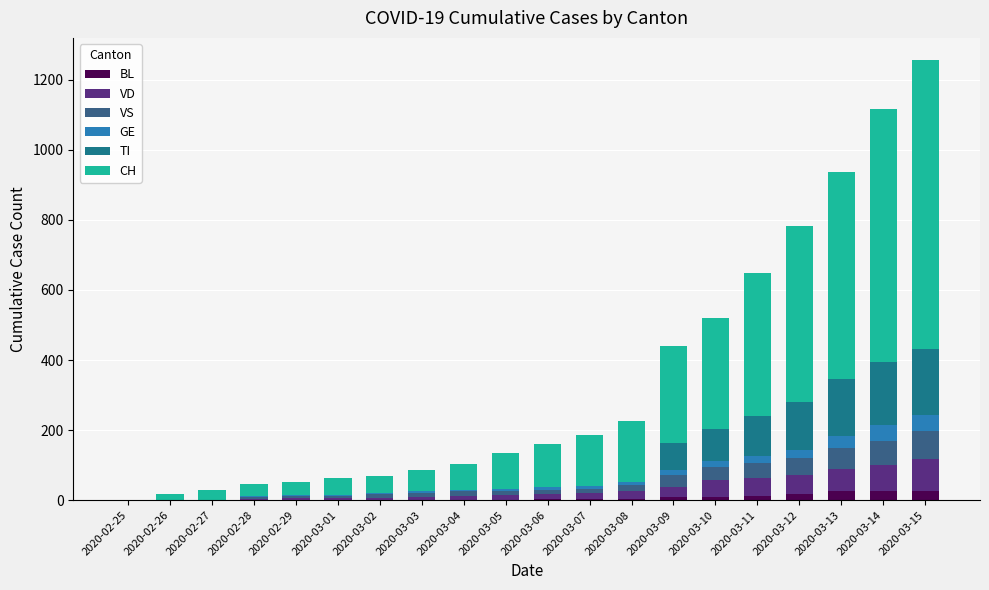

Count the number of categories in the chart.

20